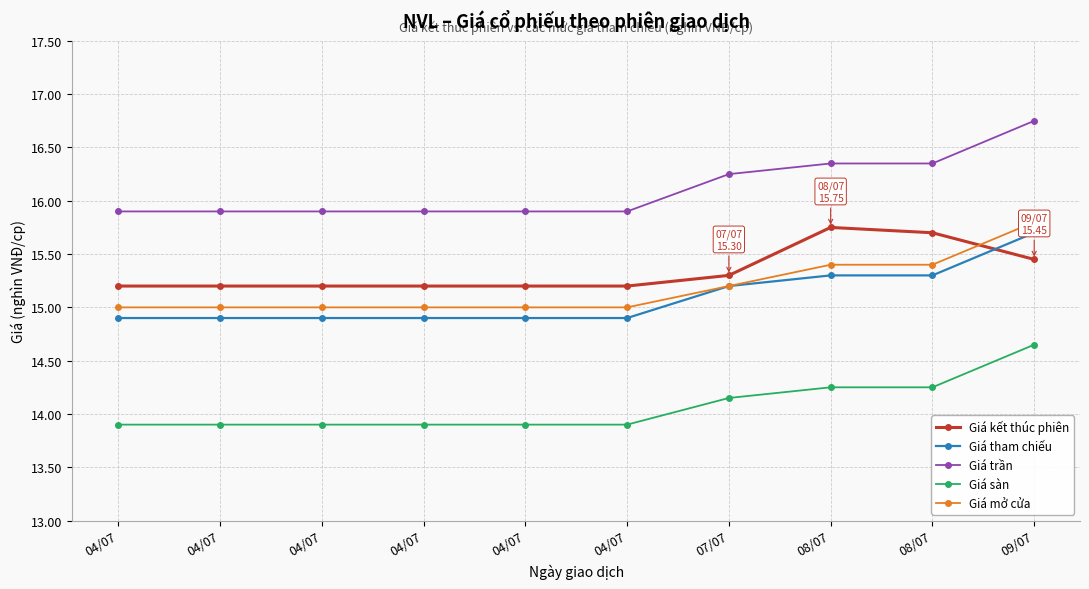

At which label does Giá tham chiếu reach its minimum?

04/07